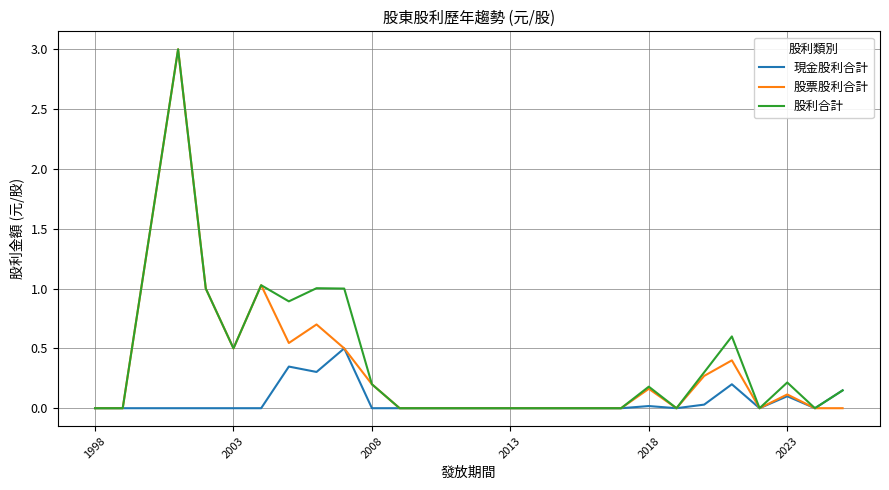

What is the maximum value shown in the chart?

3.0